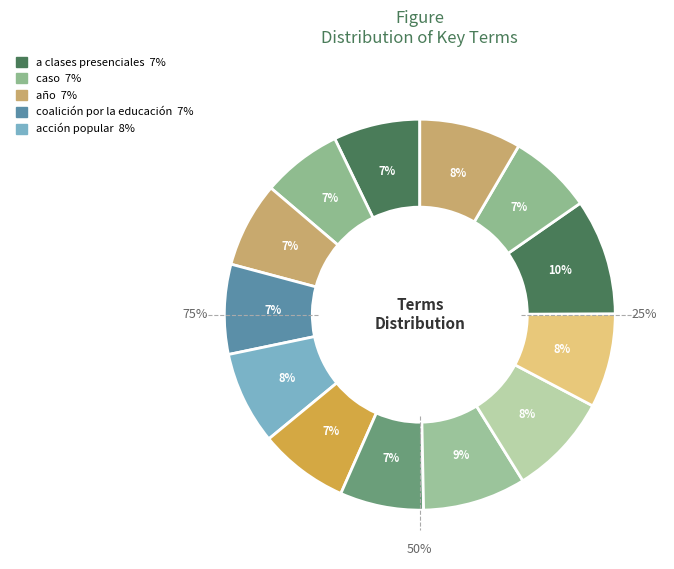

How much of the chart is everything except coalición por la educación?

92.6%